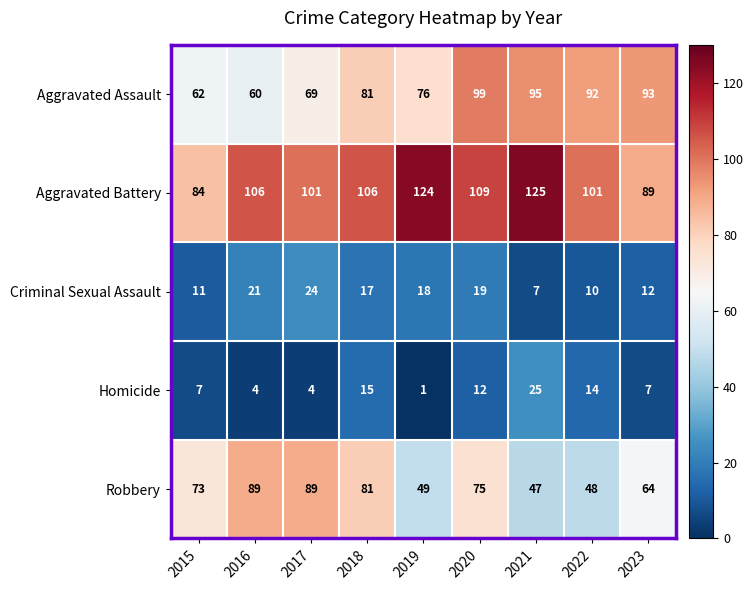

True or false: Homicide has a value of 5 at 2020.

False